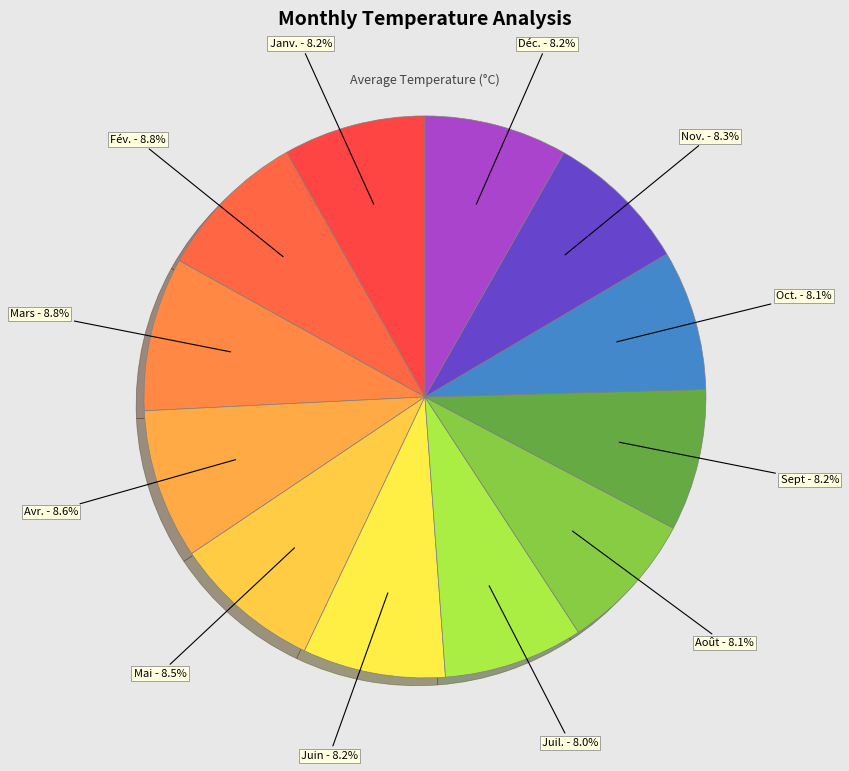

Is the sum of Déc. and Janv. greater than half?

No